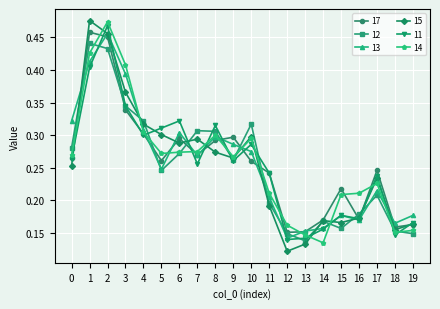

The 11 series shows 0.3 at 8. True or false?

True